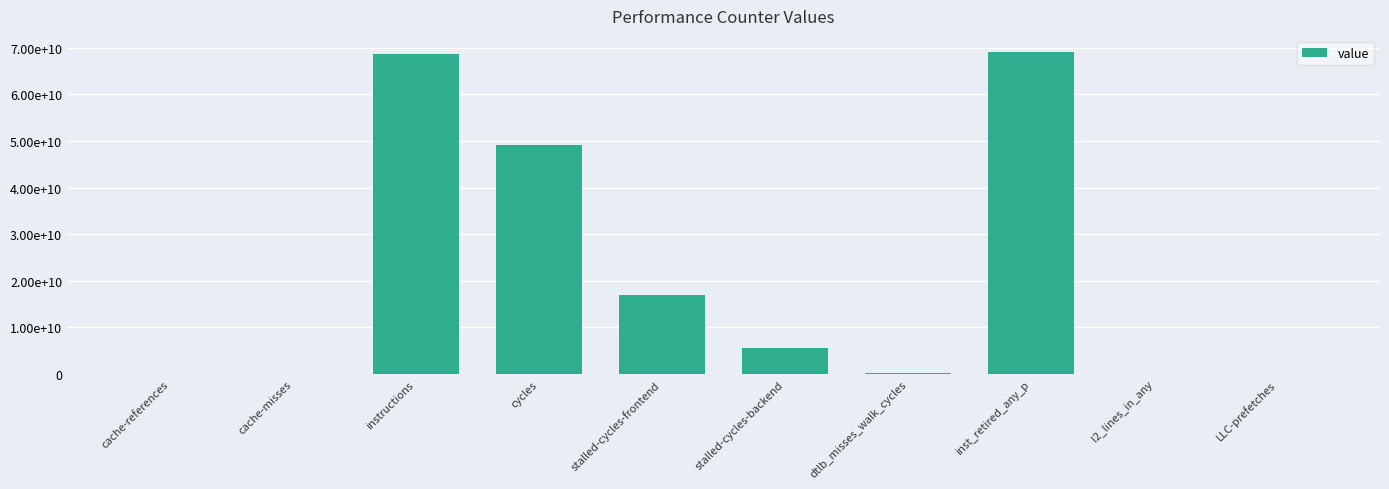

Is it true that the value at l2_lines_in_any is 101542935?

True